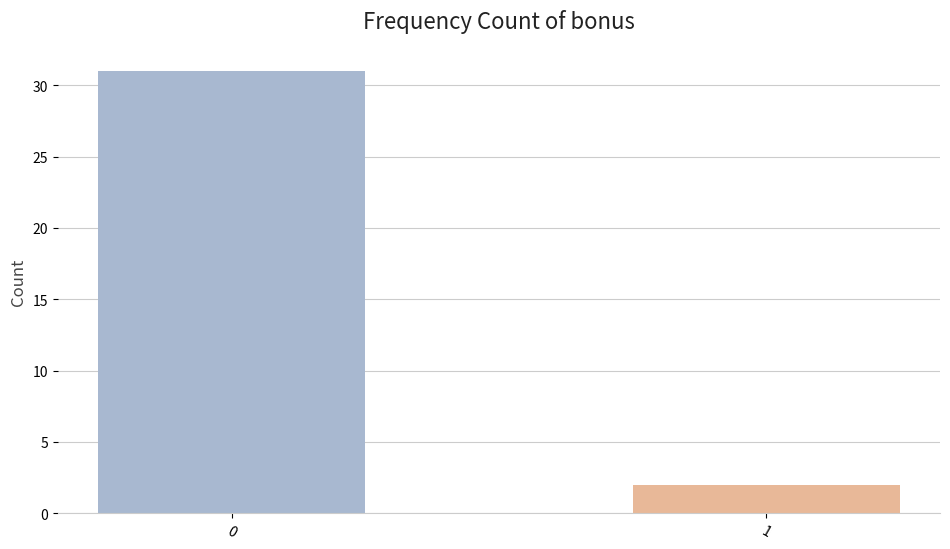

What is the sum of the values at 1 and 0?

33